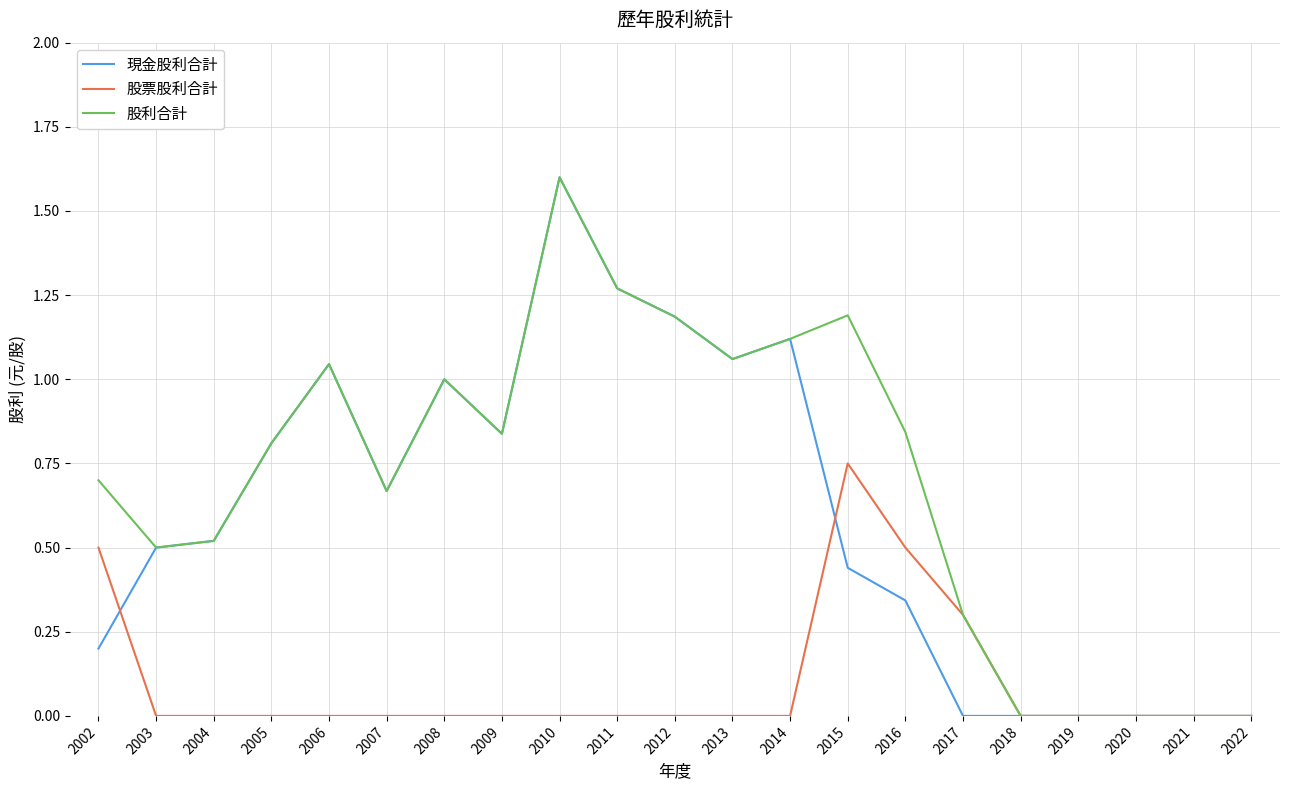

The 股票股利合計 series shows 0.1 at 2017. True or false?

False